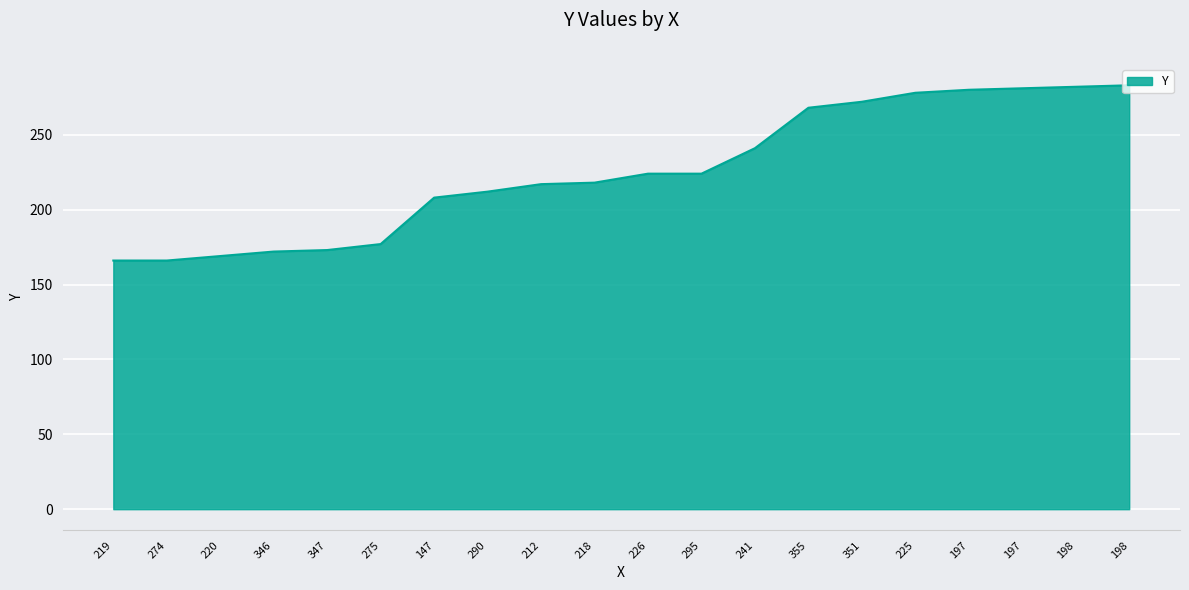

How many lines are shown in the chart?

1